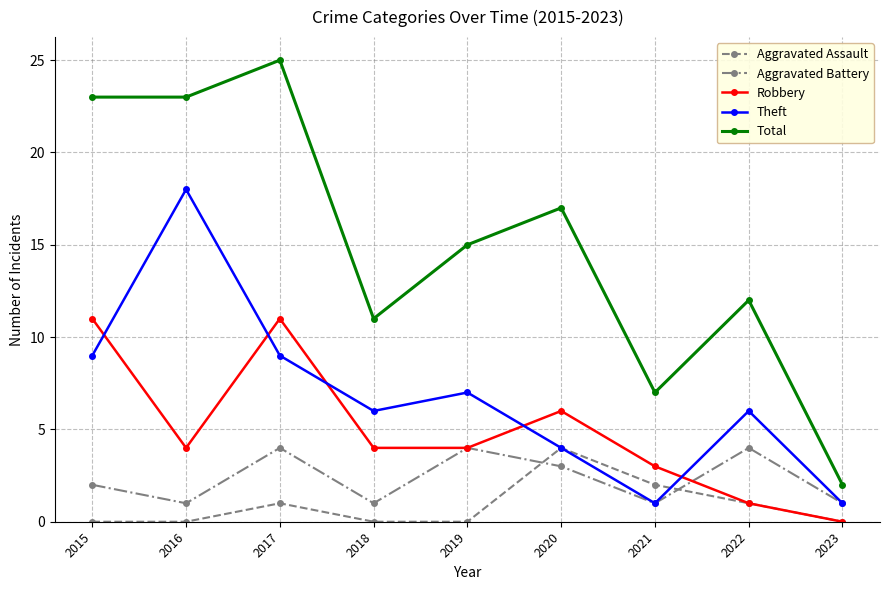

What is the difference between the maximum and minimum values in the Aggravated Battery series?

3